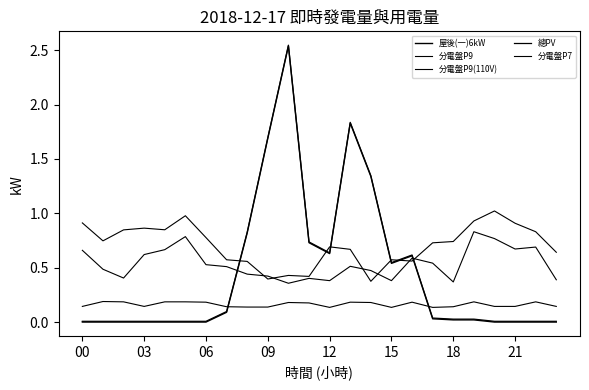

Which series ends up on top after the final intersection of 屋後(一)6kW and 分電盤P9?

分電盤P9